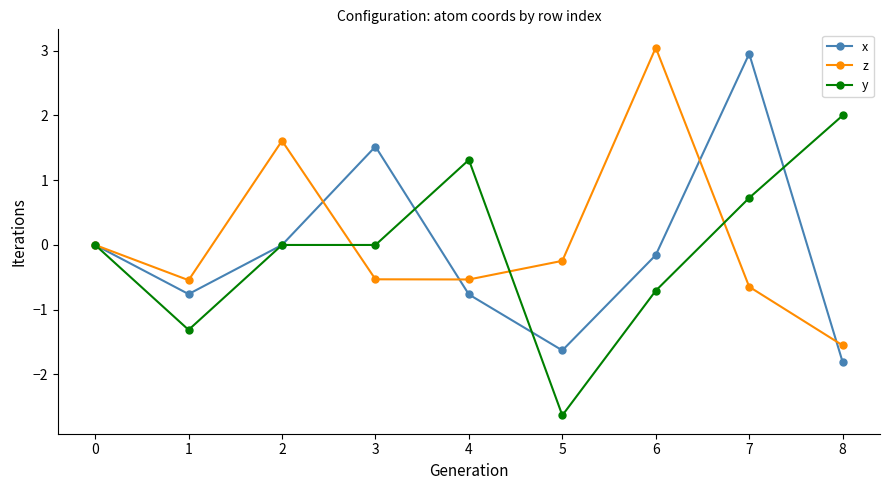

True or false: z and x intersect in this chart.

True